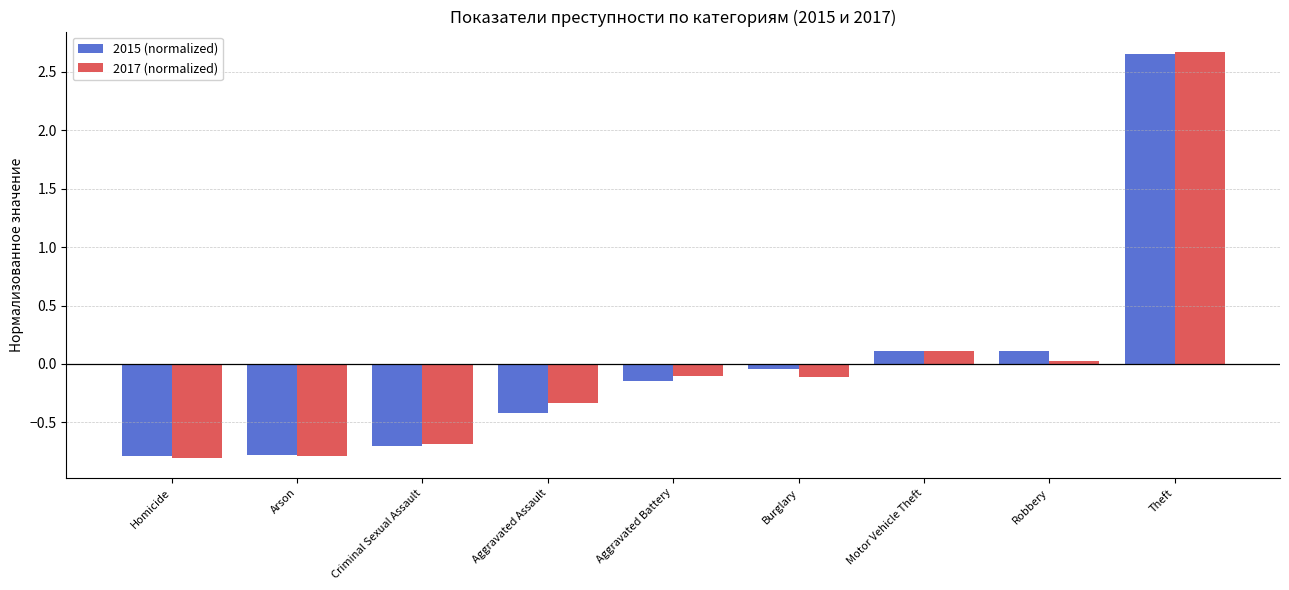

At which label does 2017 (normalized) first exceed 0?

Motor Vehicle Theft